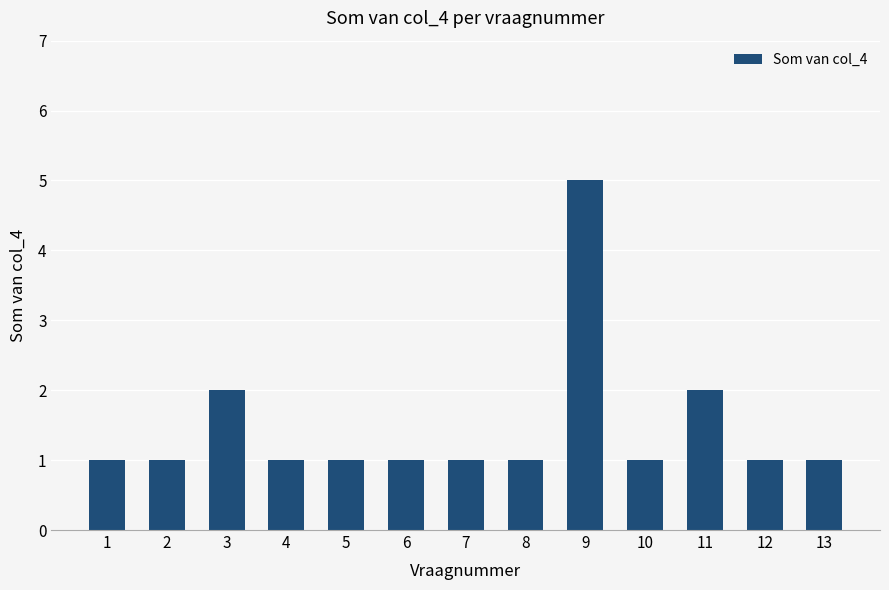

How many categories are shown in the chart?

13